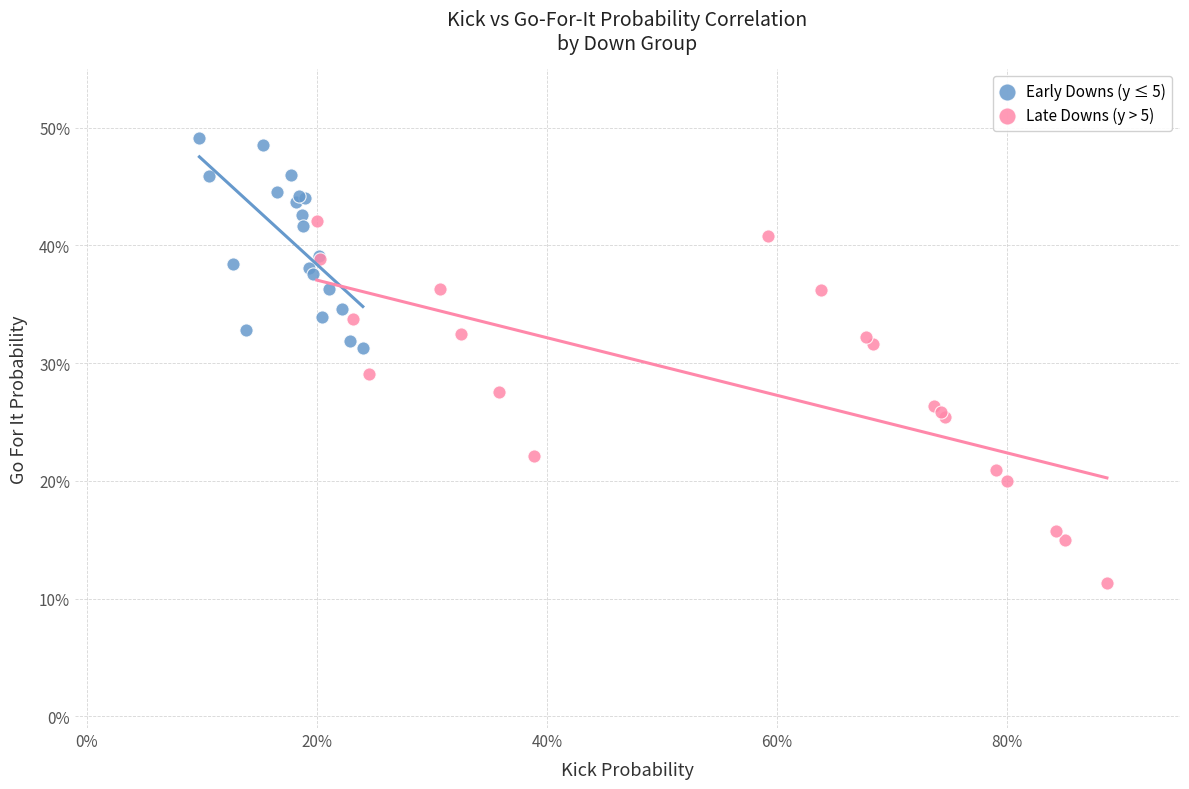

Which series contains the lowest Y value?

Late Downs (y > 5)